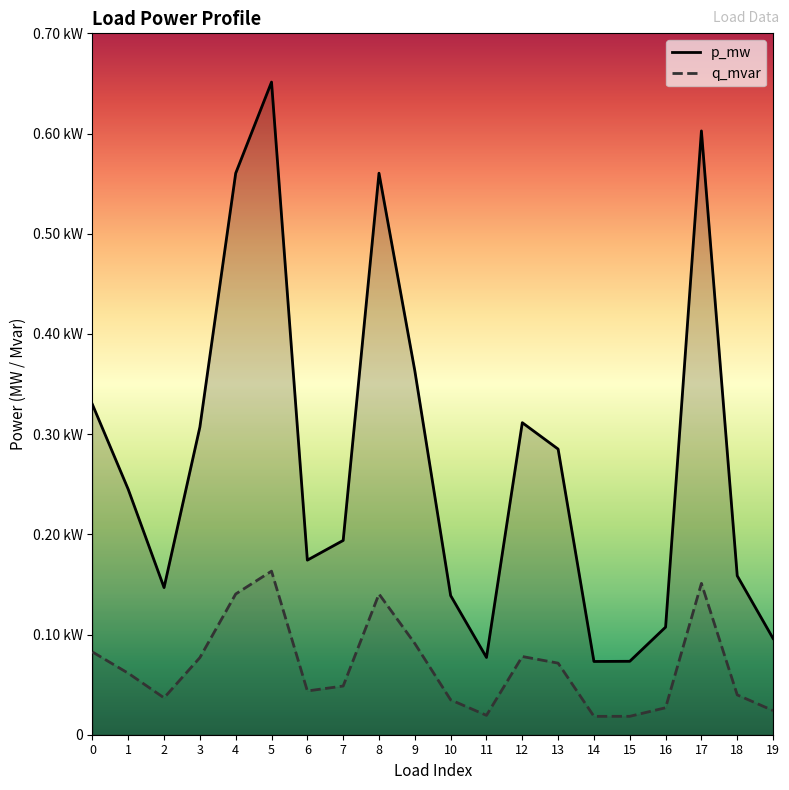

Is it true that q_mvar equals 0.0 at 3?

False